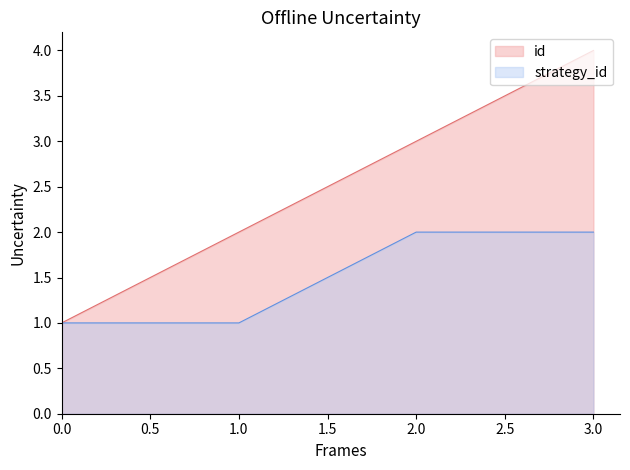

True or false: id and strategy_id cross at least once.

False